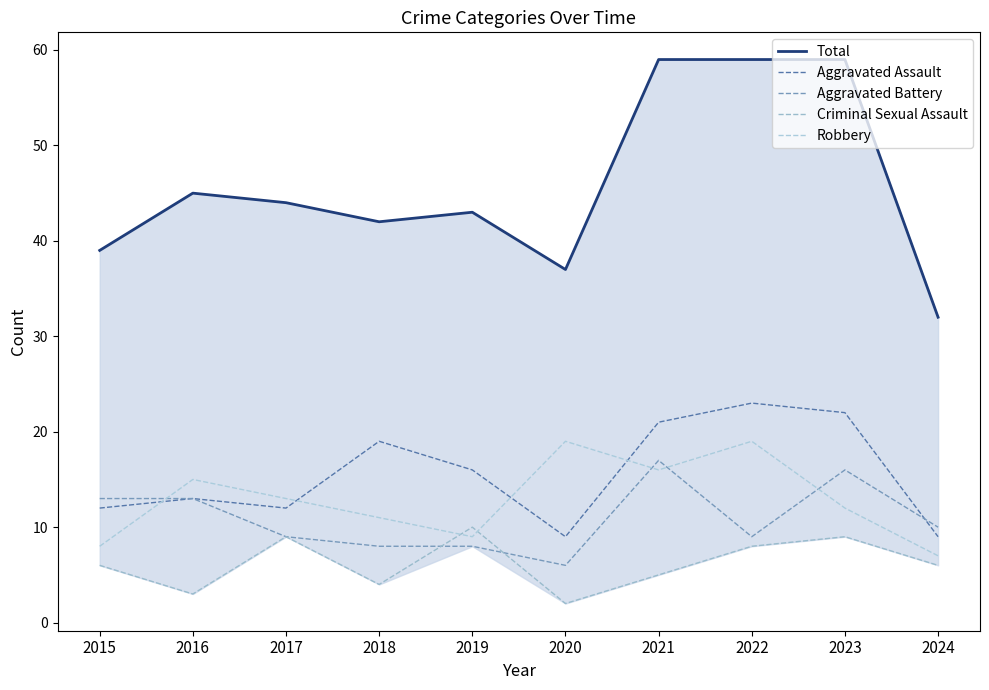

List the labels in order of Aggravated Assault value, smallest first.

2020, 2024, 2015, 2017, 2016, 2019, 2018, 2021, 2023, 2022